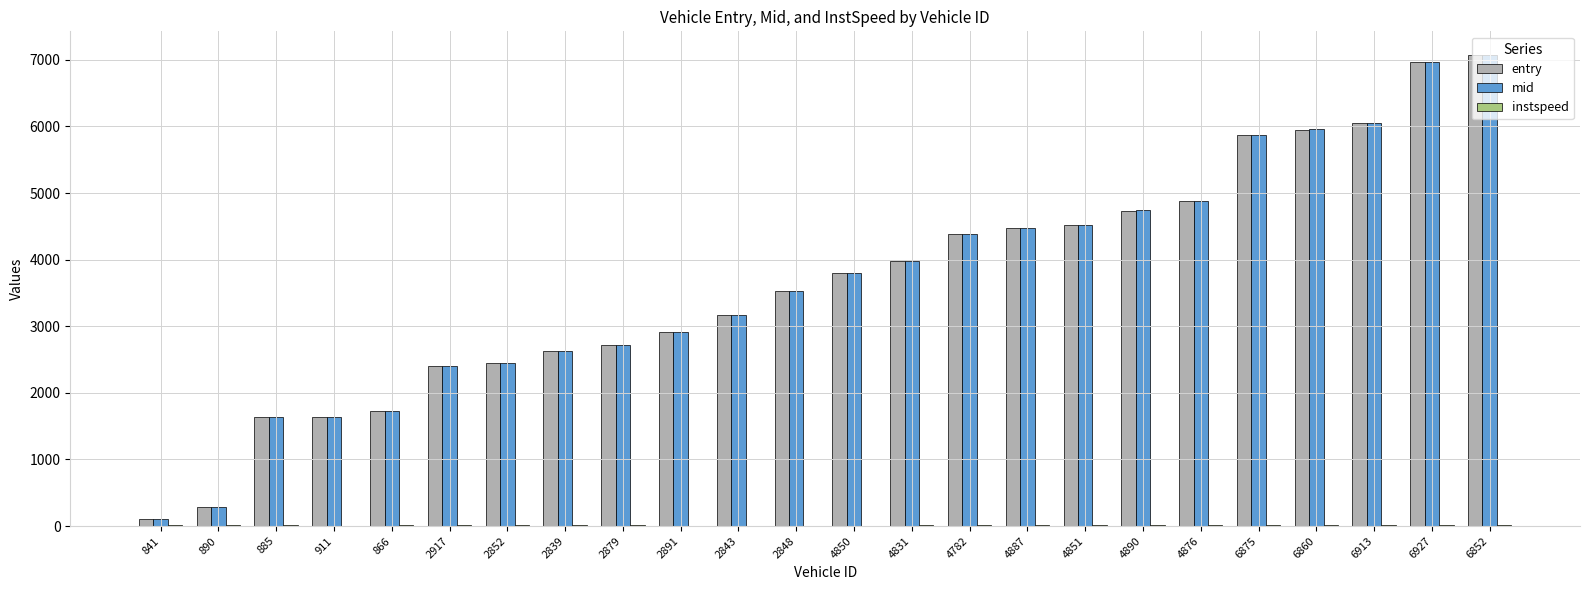

Is it true that entry equals 6890.3 at 4876?

False